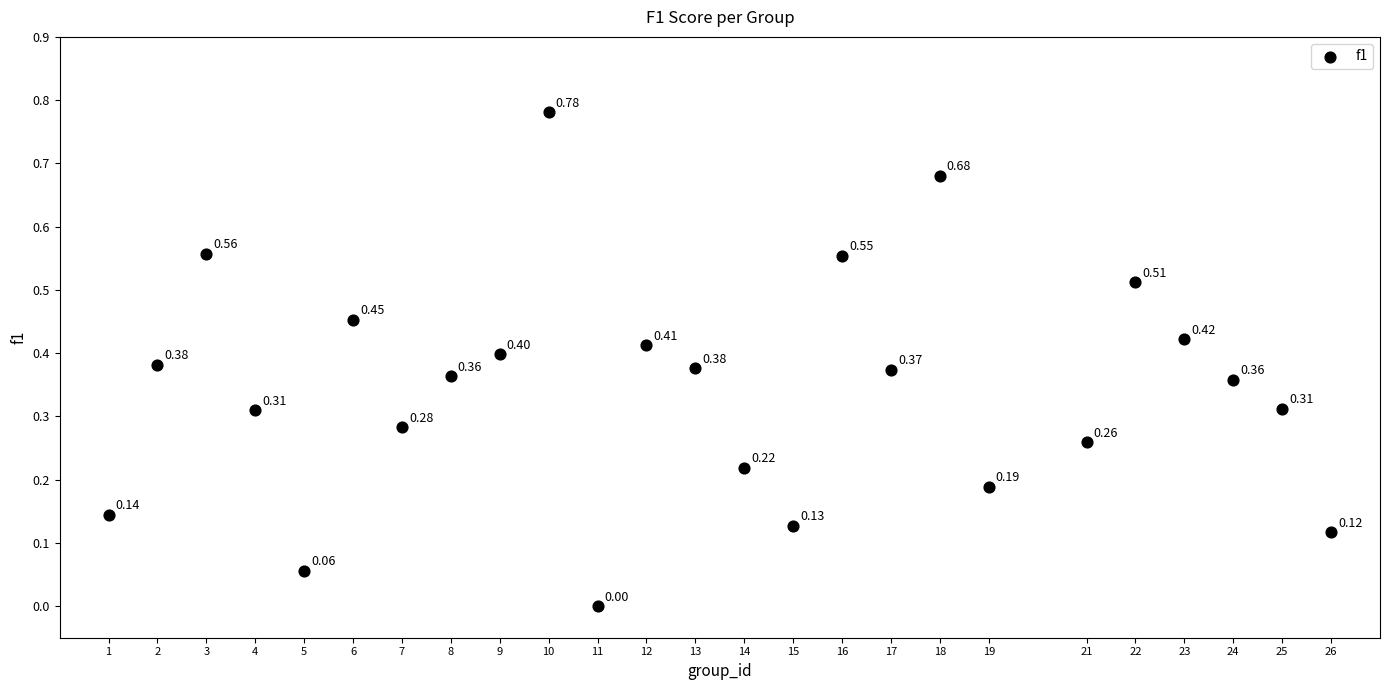

What is the range of X values (max minus min)?

25.0